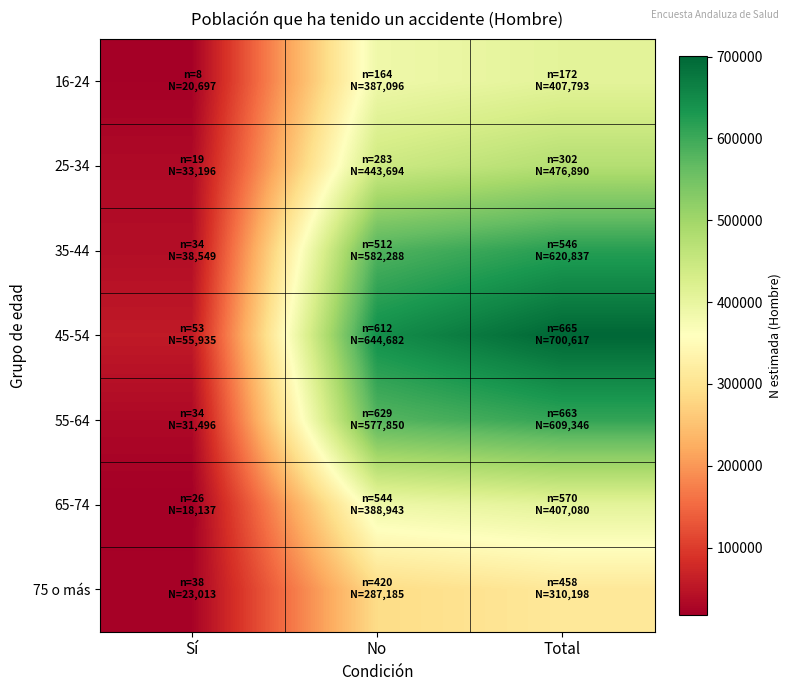

What is the difference between the highest and lowest values at No?

357497